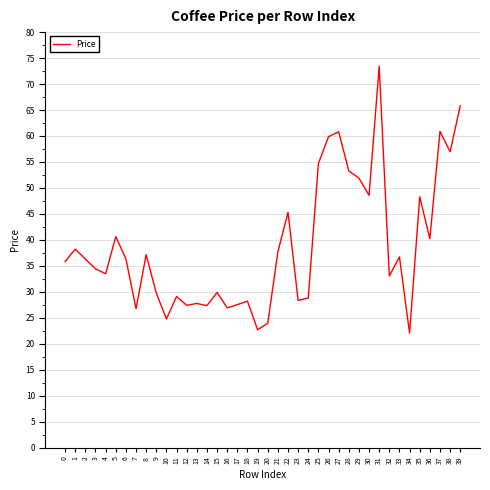

Does the chart display data point markers on the line(s)?

No